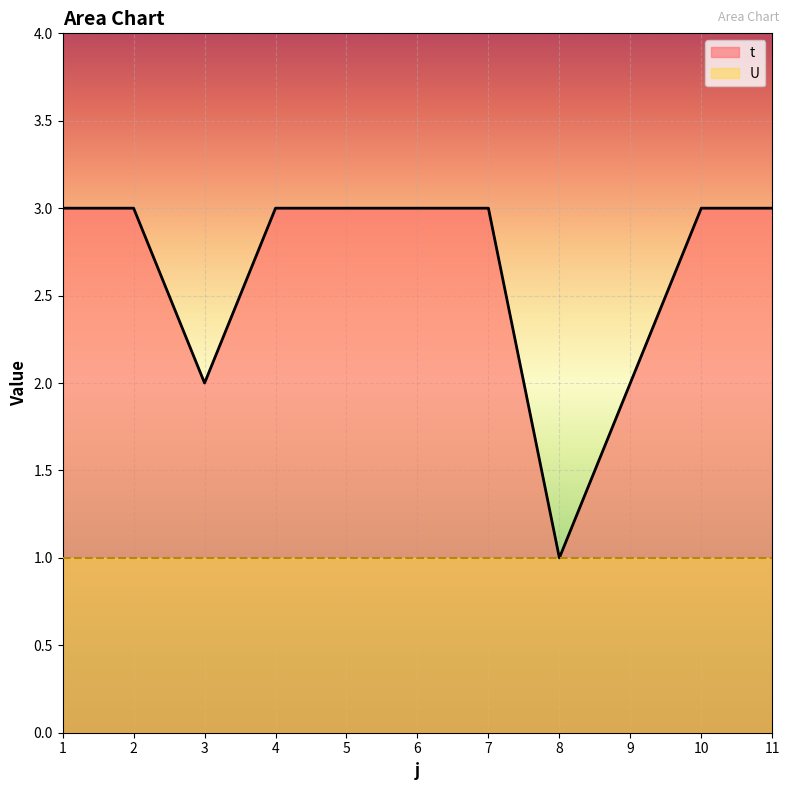

Reading right to left, extract all data points from this chart.

11=3	10=3	9=2	8=1	7=3	6=3	5=3	4=3	3=2	2=3	1=3